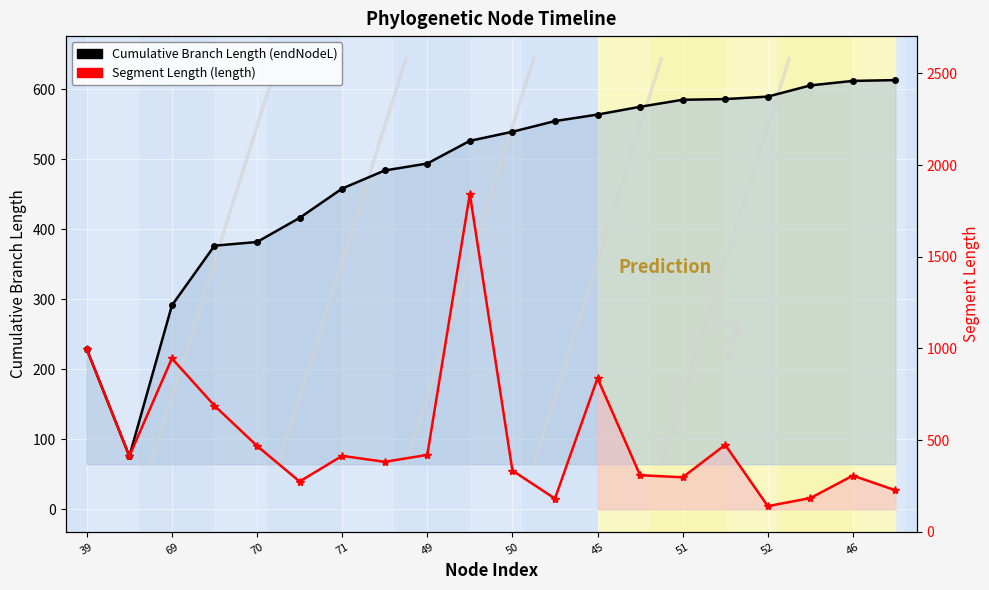

How many lines are shown in the chart?

2